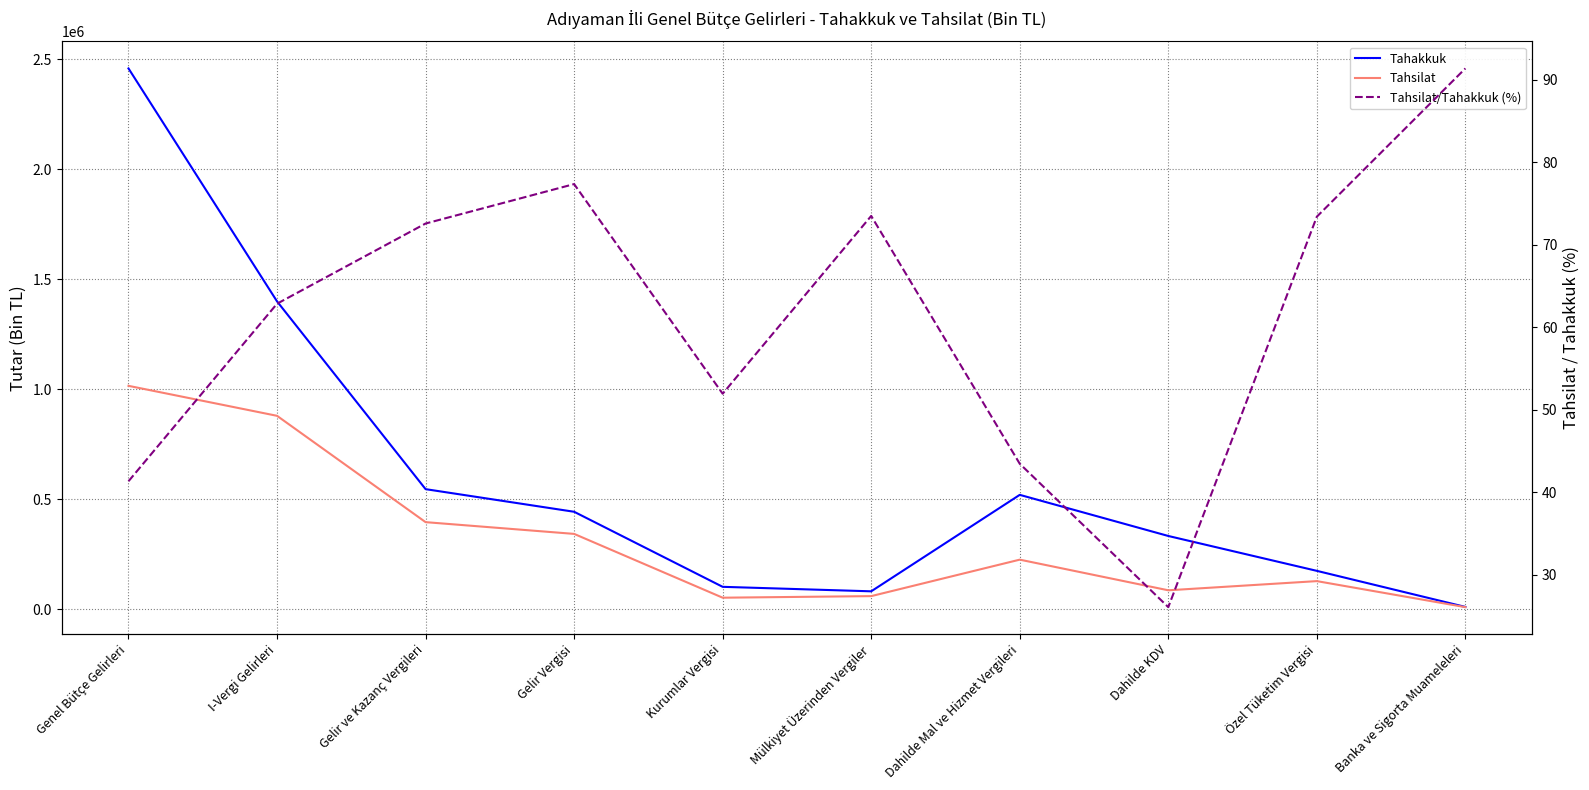

How many categories are shown in the chart?

10